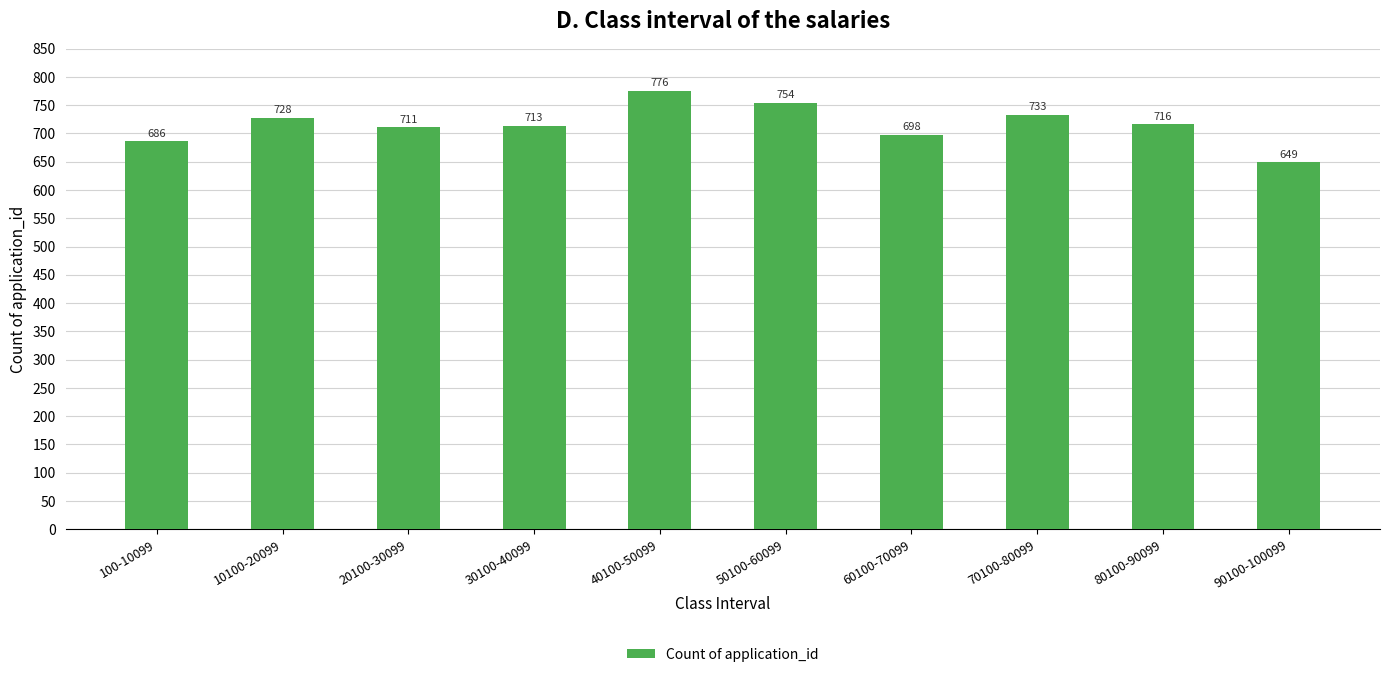

What is the label of the 8th bar from the right?

20100-30099